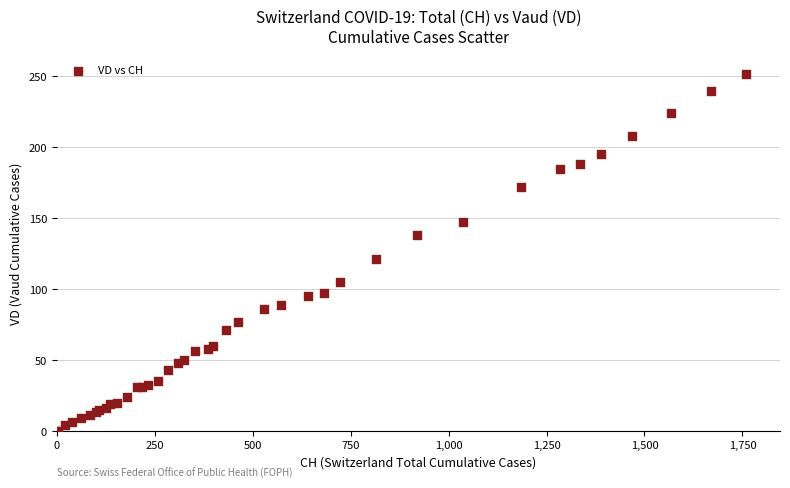

What Y value in the scatter plot is closest to 126?

121